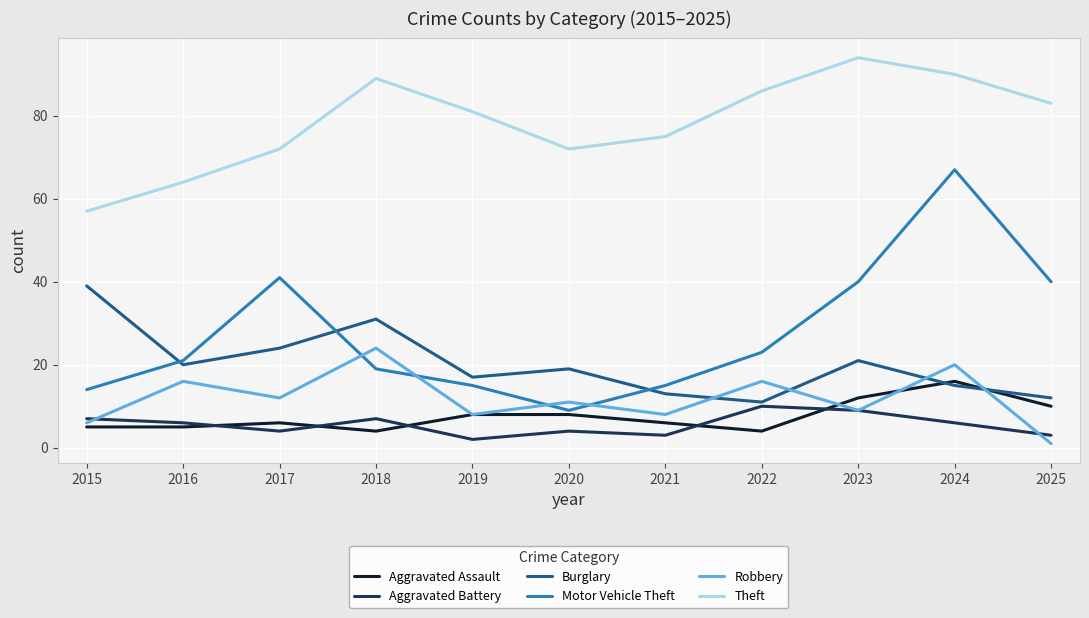

What are all the series names shown in the legend?

Aggravated Assault, Aggravated Battery, Burglary, Motor Vehicle Theft, Robbery, Theft